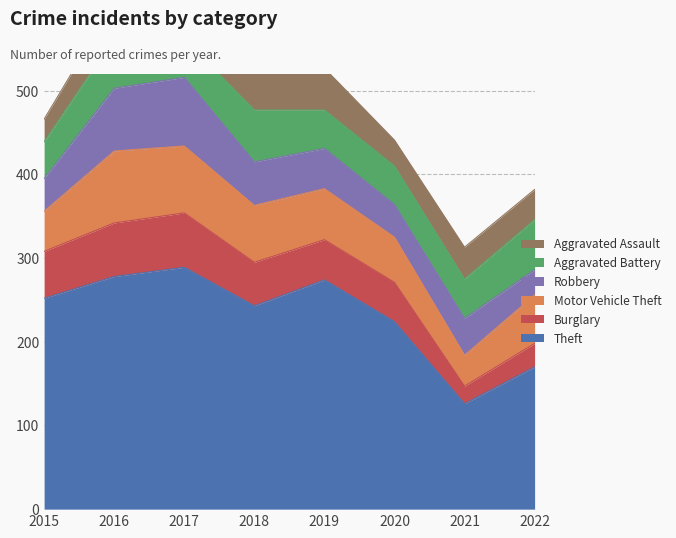

At how many categories does at least one series exceed 220?

6